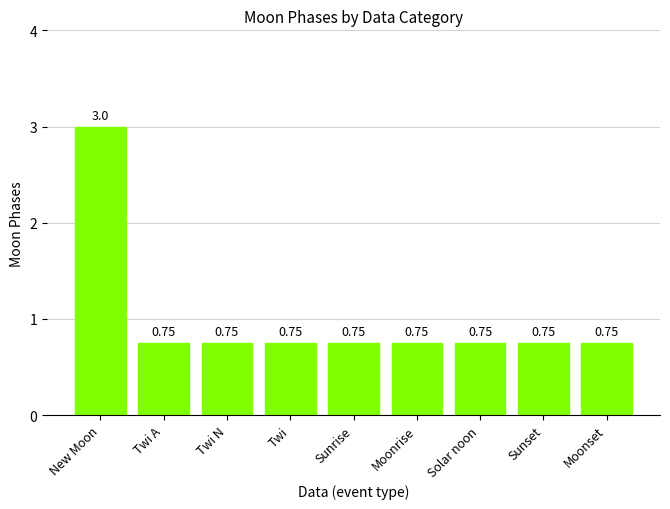

True or false: the data shows 1.2 at Twi N.

False